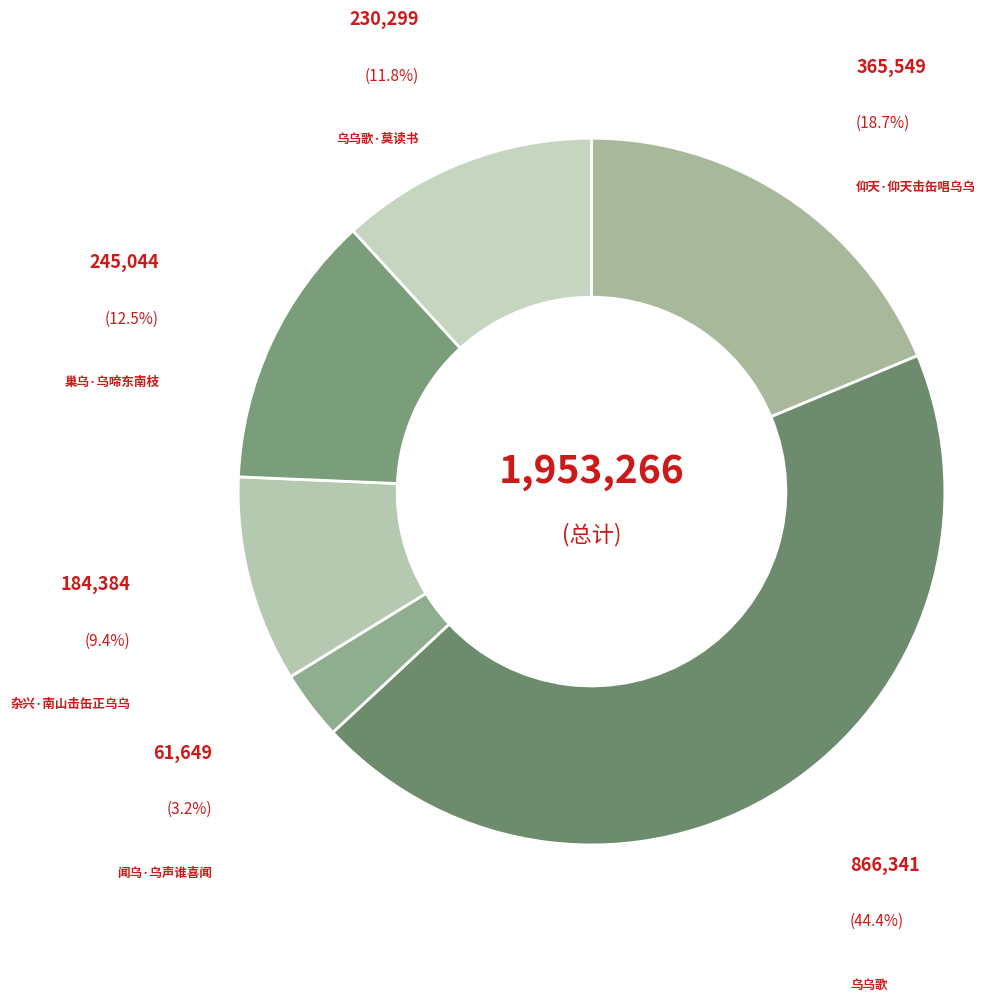

To the nearest percent, what is the average slice percentage?

17%